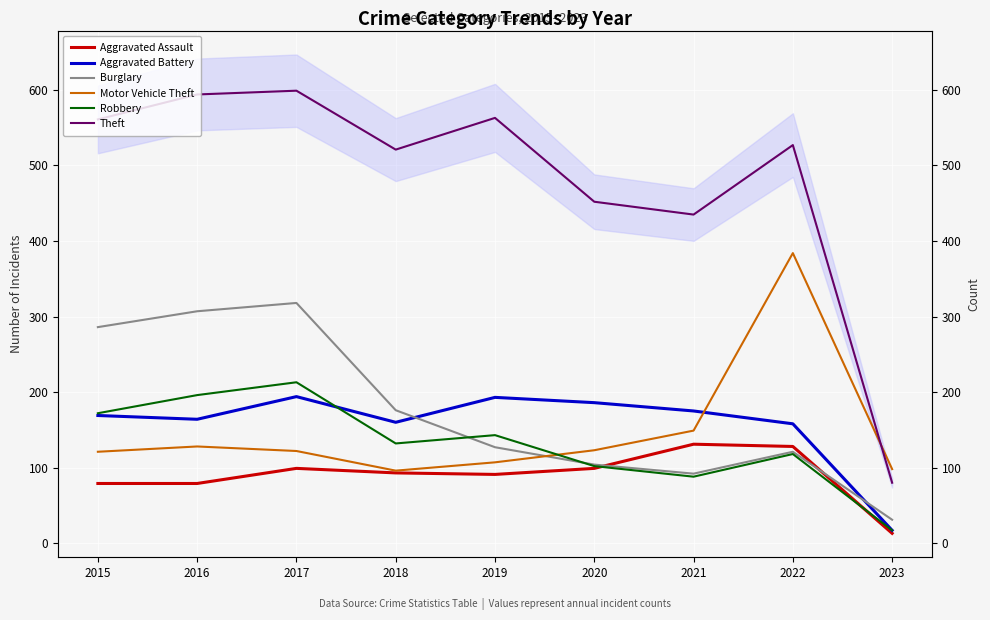

Reading left to right, transcribe all the data shown in this chart.

Aggravated Assault: 2015=79	2016=79	2017=99	2018=93	2019=91	2020=99	2021=131	2022=128	2023=13
Aggravated Battery: 2015=169	2016=164	2017=194	2018=160	2019=193	2020=186	2021=175	2022=158	2023=17
Burglary: 2015=286	2016=307	2017=318	2018=176	2019=127	2020=104	2021=92	2022=121	2023=31
Motor Vehicle Theft: 2015=121	2016=128	2017=122	2018=96	2019=107	2020=123	2021=149	2022=384	2023=98
Robbery: 2015=172	2016=196	2017=213	2018=132	2019=143	2020=102	2021=88	2022=118	2023=17
Theft: 2015=561	2016=594	2017=599	2018=521	2019=563	2020=452	2021=435	2022=527	2023=80